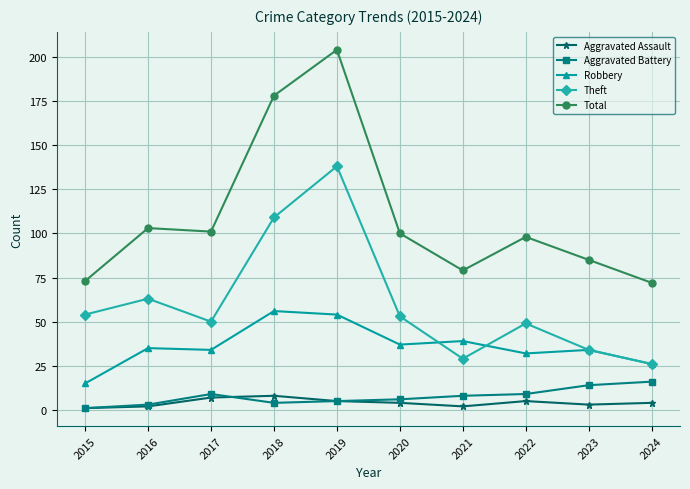

At which label does Aggravated Battery first exceed 8?

2017